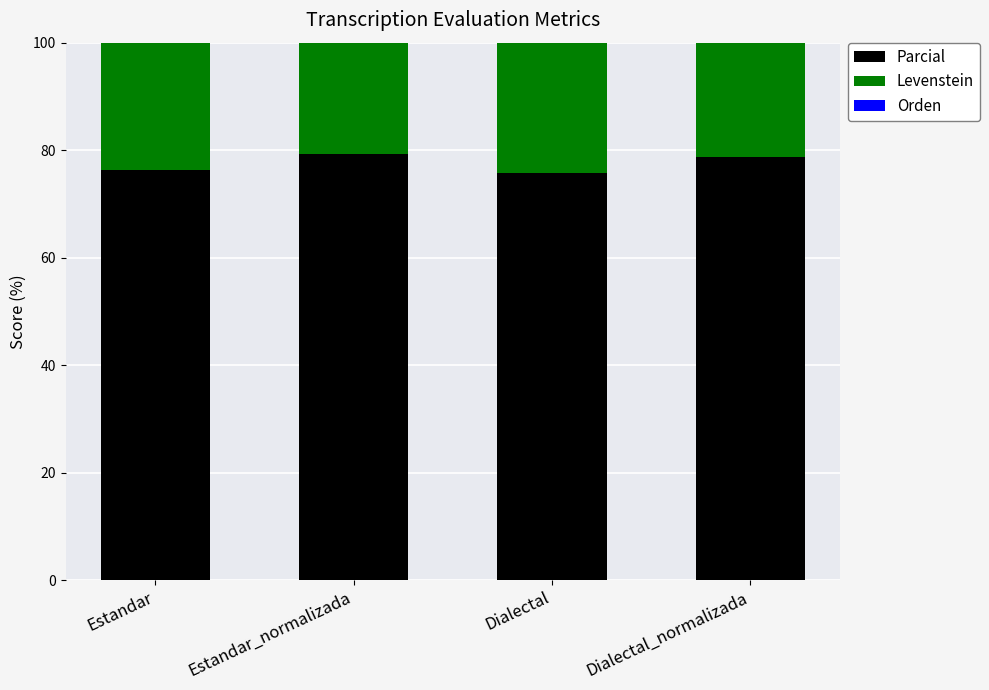

What is the average value of the Parcial series?

77.5